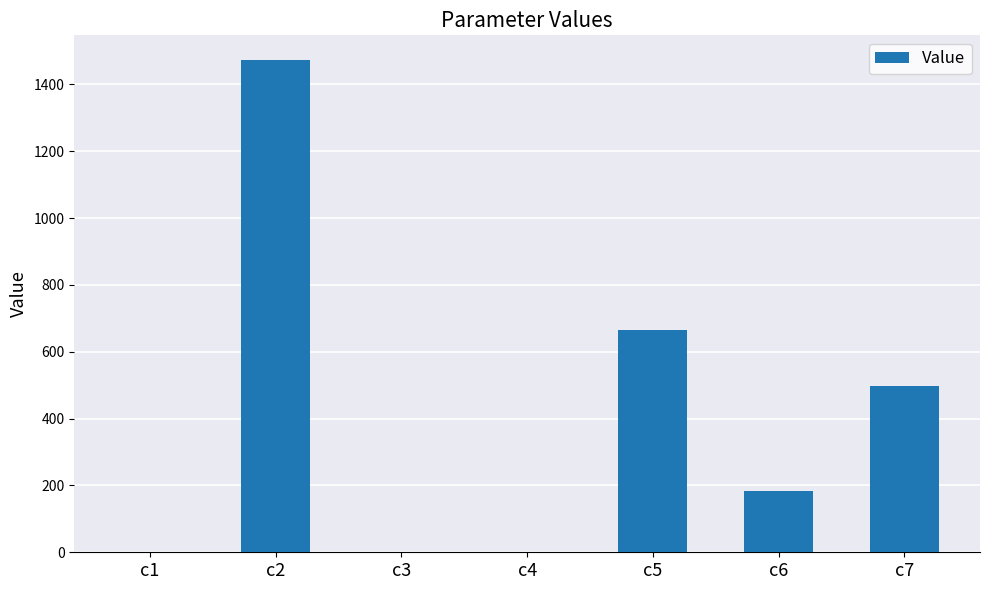

Between c4 and c2, which is larger?

c2